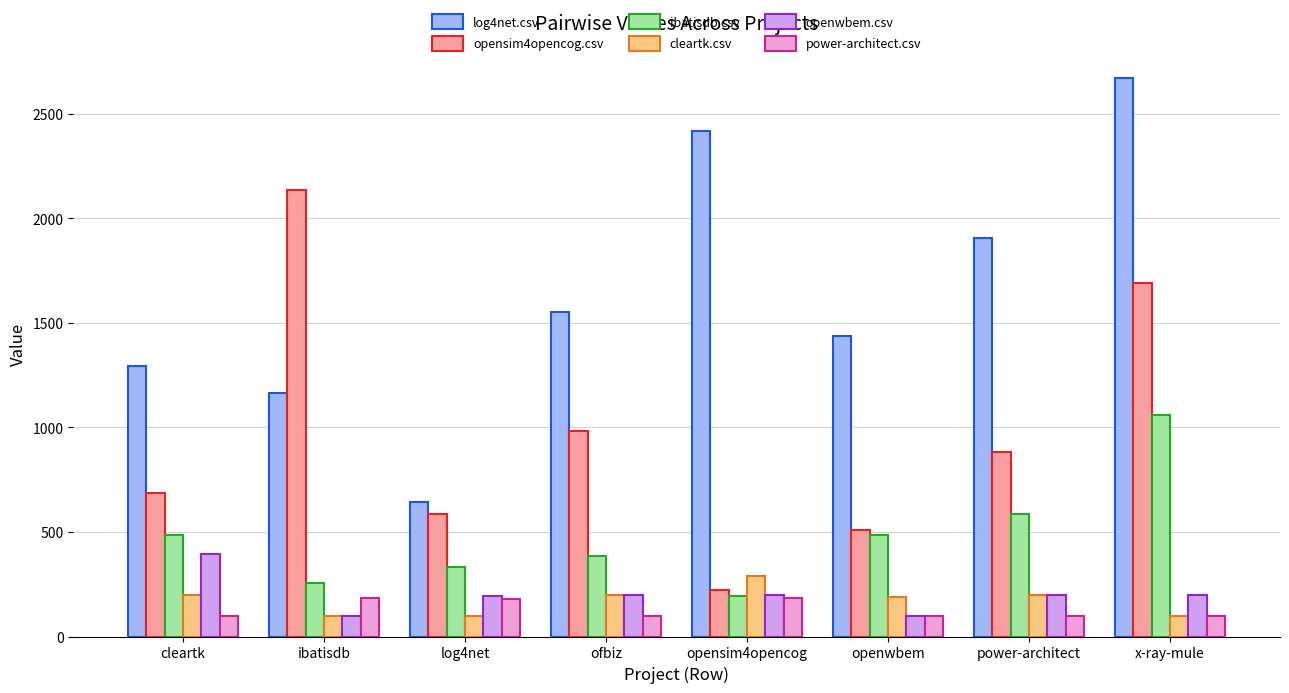

What is the difference between the opensim4opencog.csv values at ibatisdb and cleartk?

1448.5